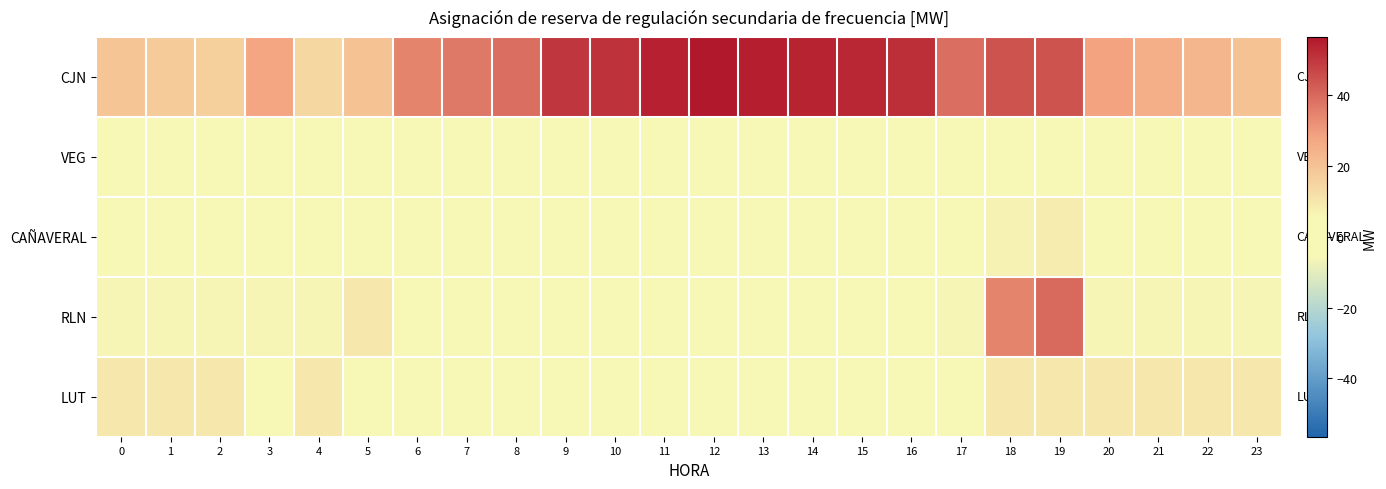

Which category has the highest value across all series?

12